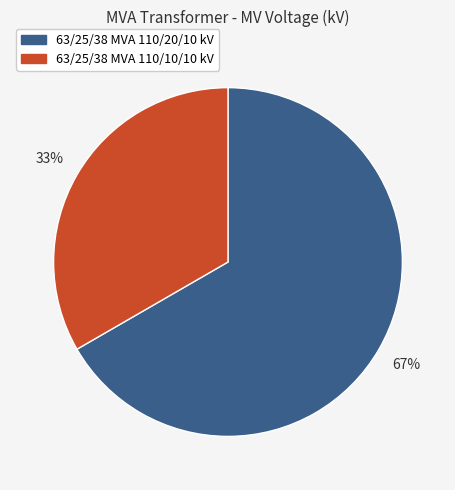

What is the ratio of the value at 63/25/38 MVA 110/10/10 kV to the value at 63/25/38 MVA 110/20/10 kV?

0.5